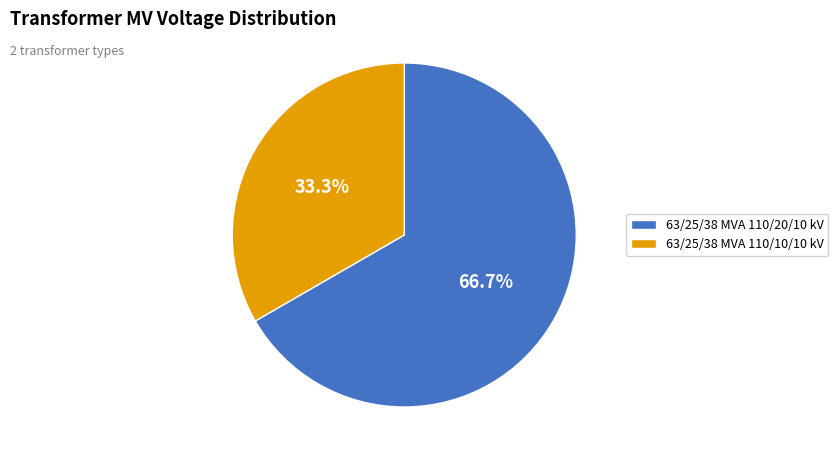

Which category has the biggest portion of the pie?

63/25/38 MVA 110/20/10 kV